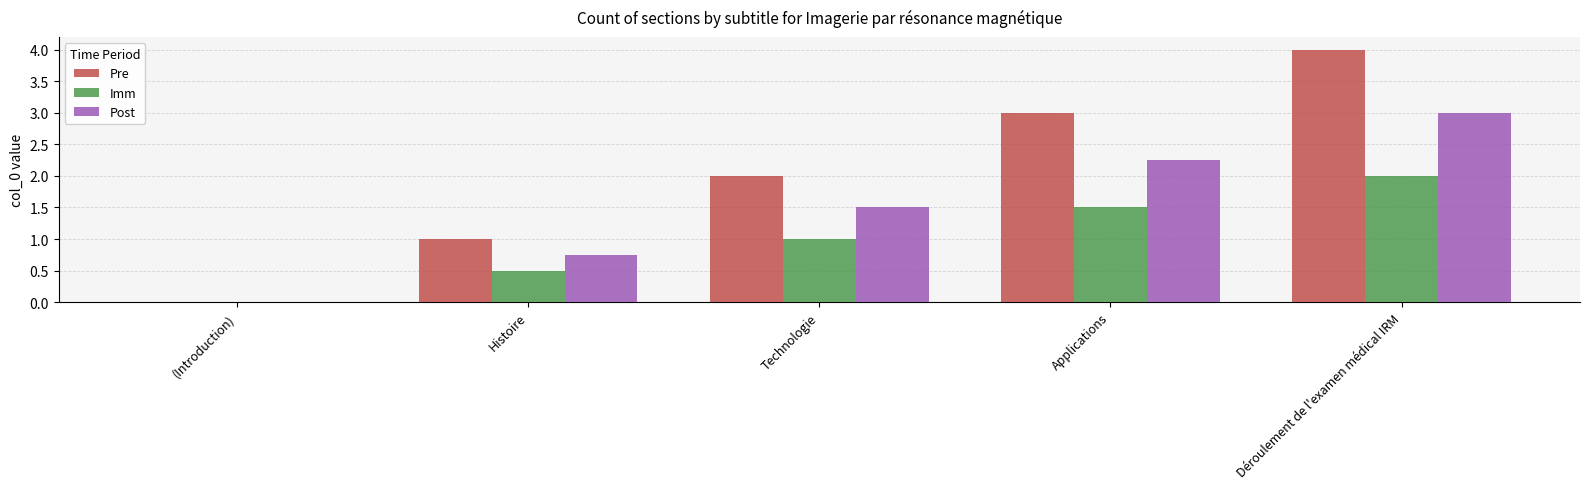

What are all the series names shown in the legend?

Pre, Imm, Post